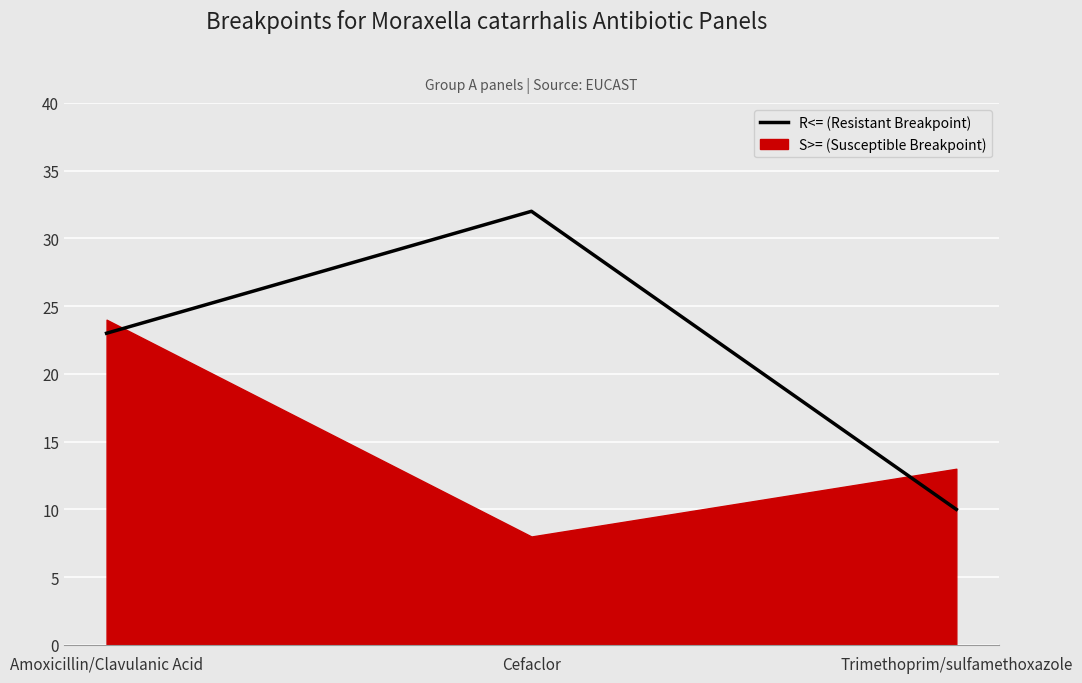

Approximately how many times larger is the value at Cefaclor compared to Trimethoprim/sulfamethoxazole?

3.2